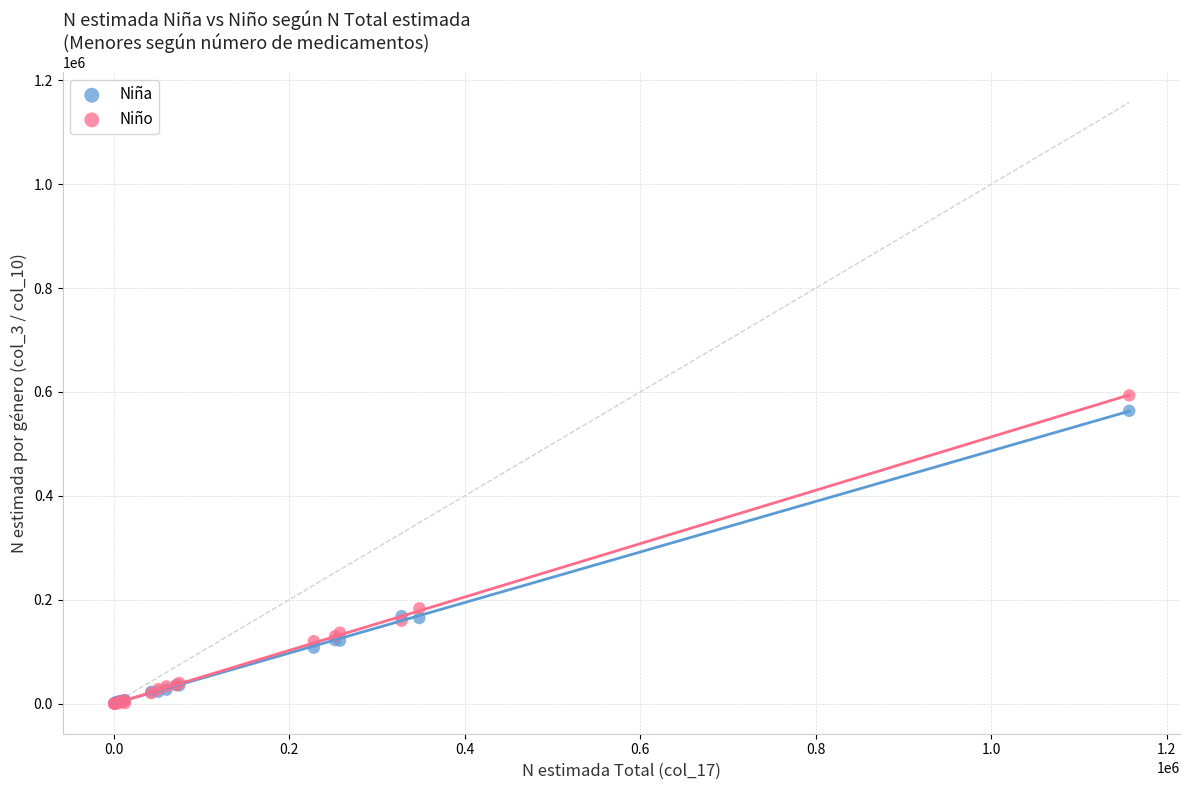

In the Niño series, what Y value is closest to 296717?

183515